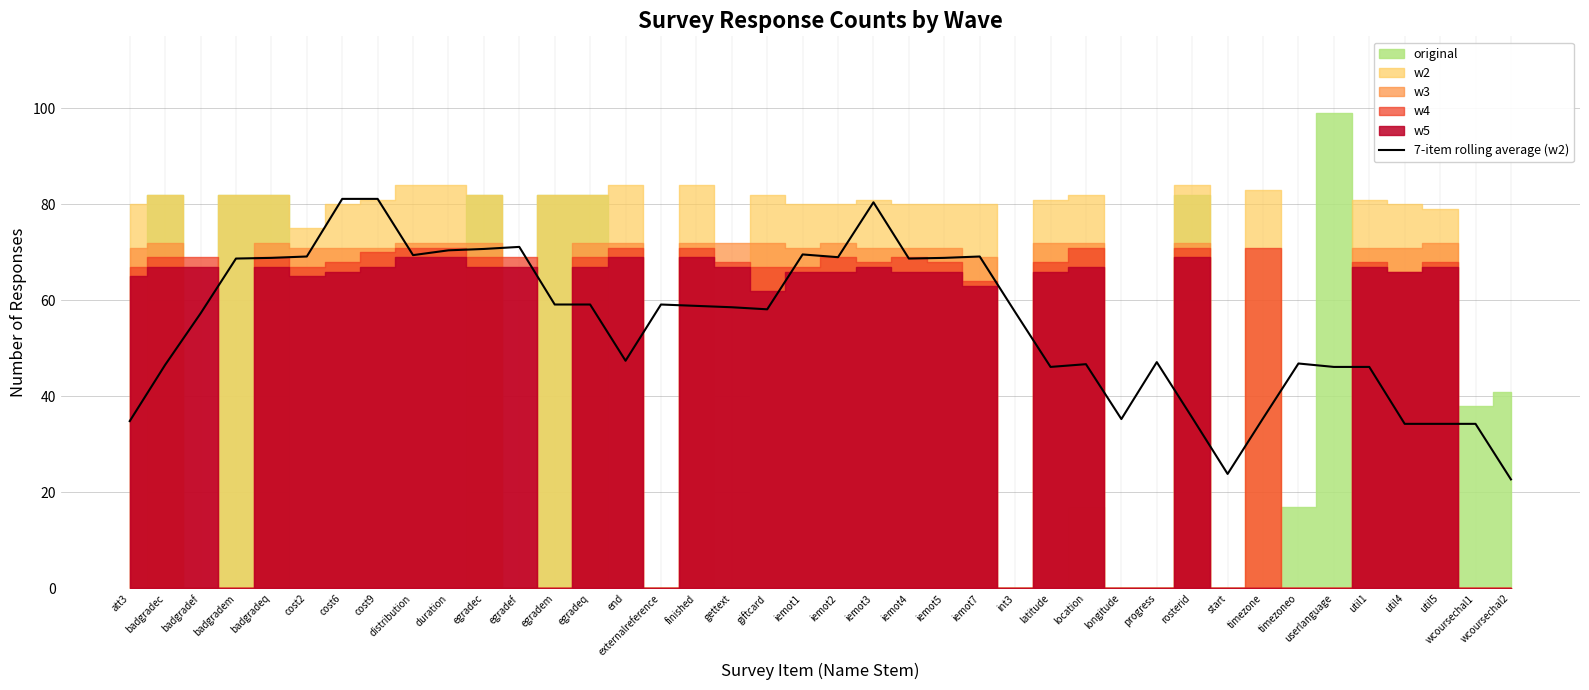

Where is the data nearest to the value 51?

end